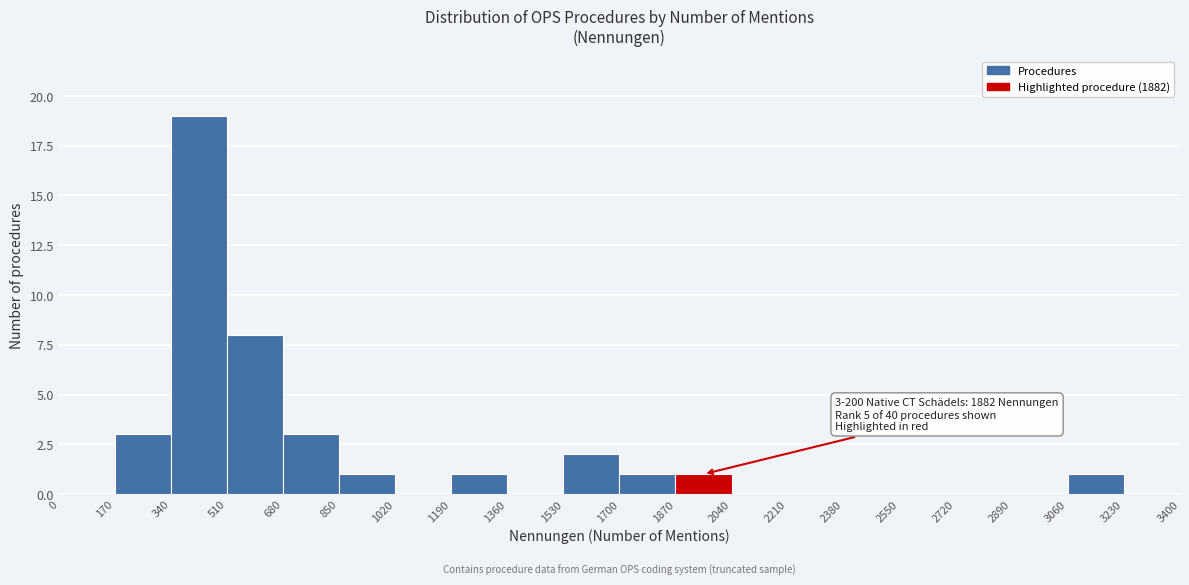

Which range on the x-axis has the tallest bar?

340 to 510